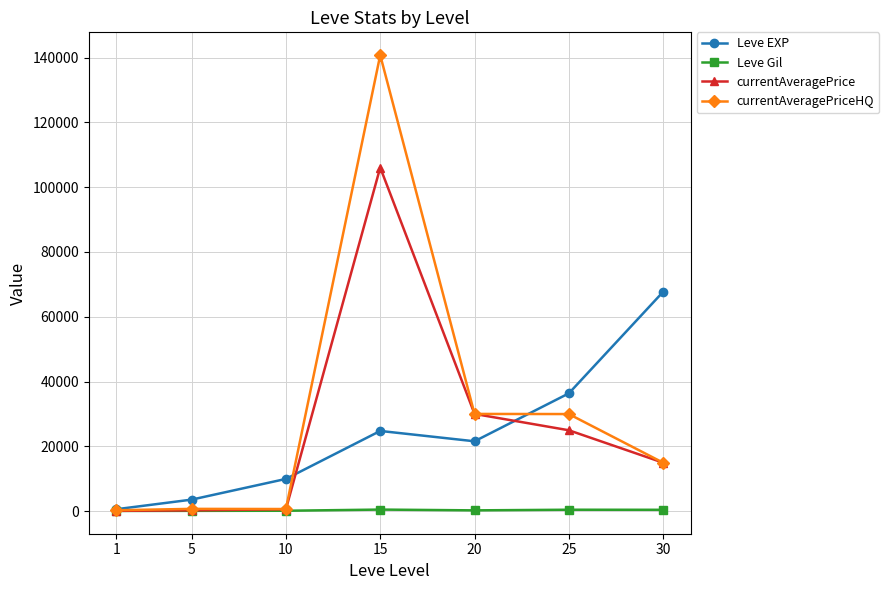

What is the value of the Leve Gil point at the 5th from the left?

290.0